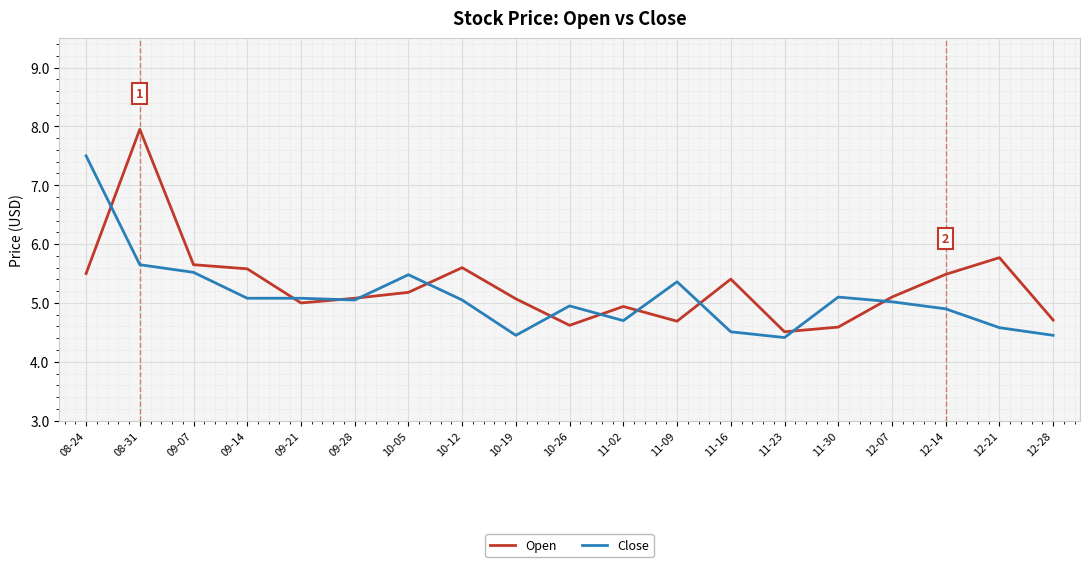

True or false: Close has a value of 5.5 at 10-05.

True